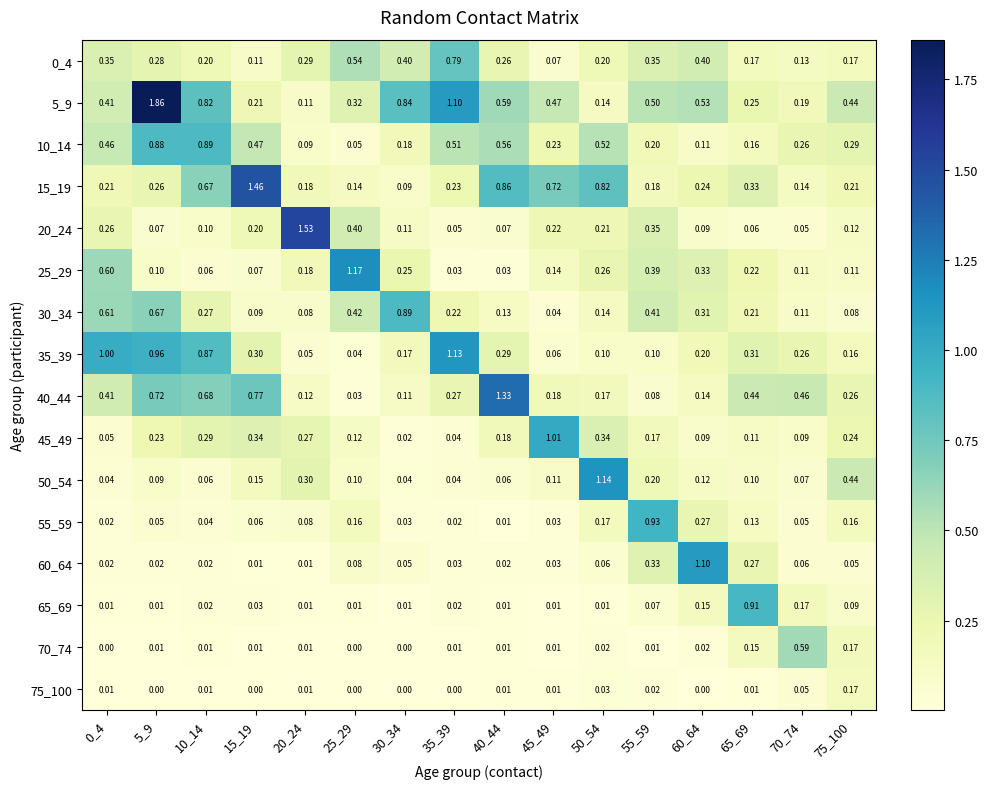

Is the value of 50_54 at 10_14 greater than the value of 60_64 at 15_19?

Yes